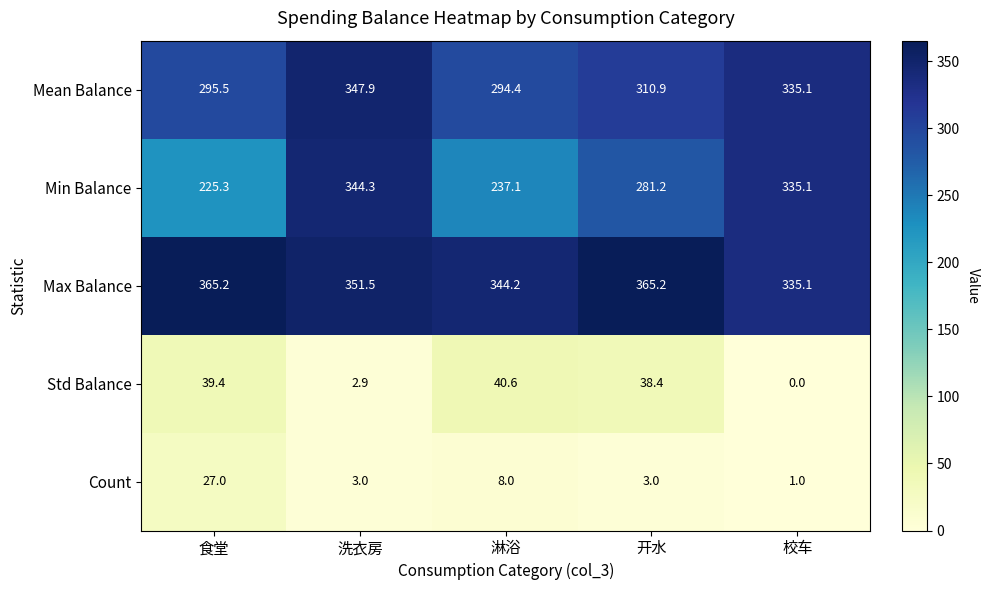

Which category has the lowest value across all series?

校车